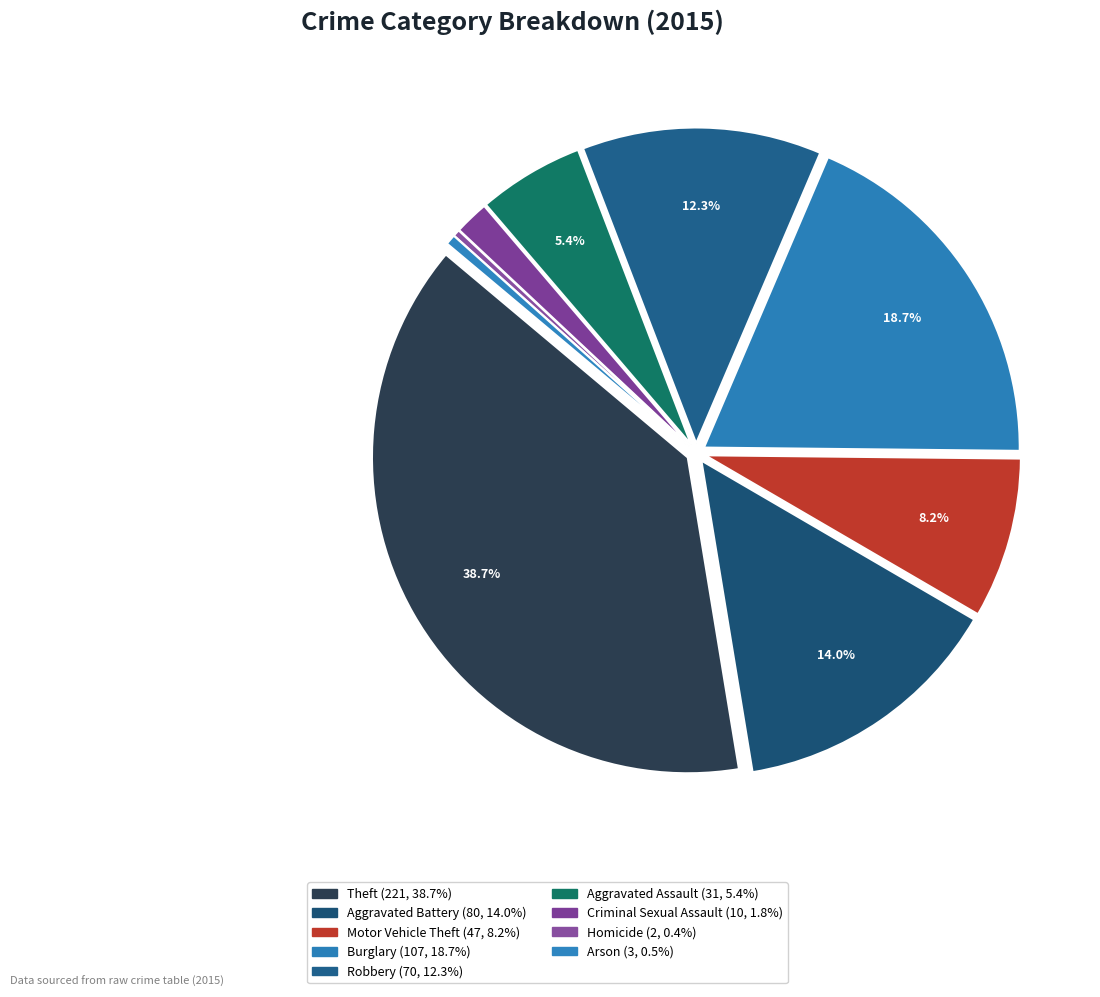

The Burglary slice represents 19% of the pie. True or false?

True